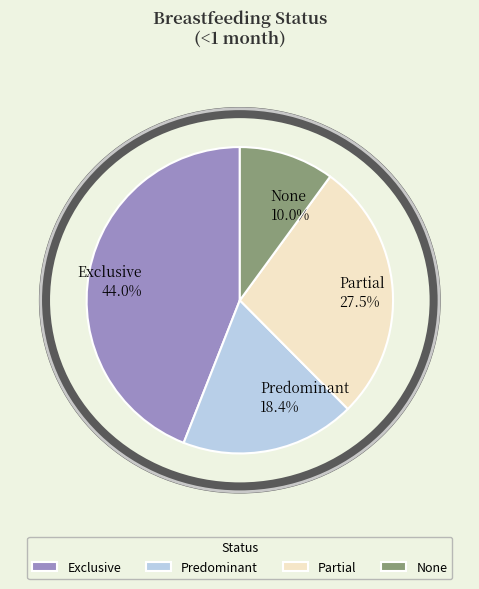

Count the number of slices in the pie.

4